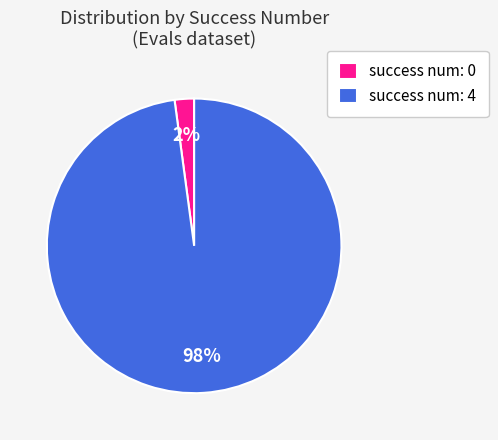

To the nearest percent, what is the combined percentage of success num: 4 and success num: 0?

100%